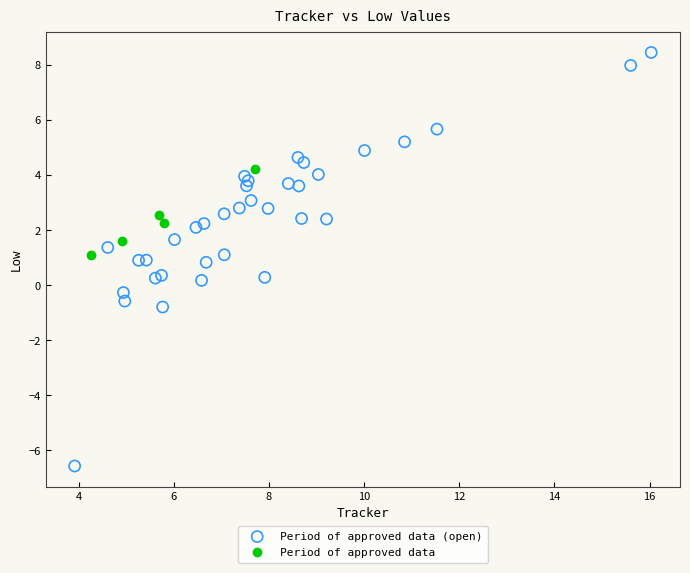

Which series reaches the minimum Y coordinate?

Period of approved data (open)